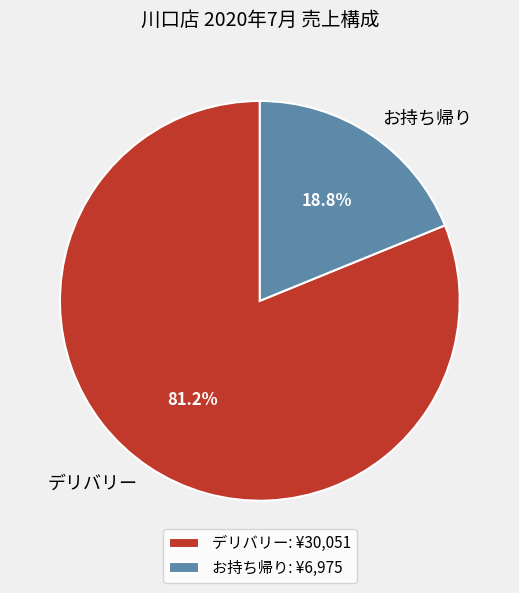

Is there a majority slice in this chart?

Yes